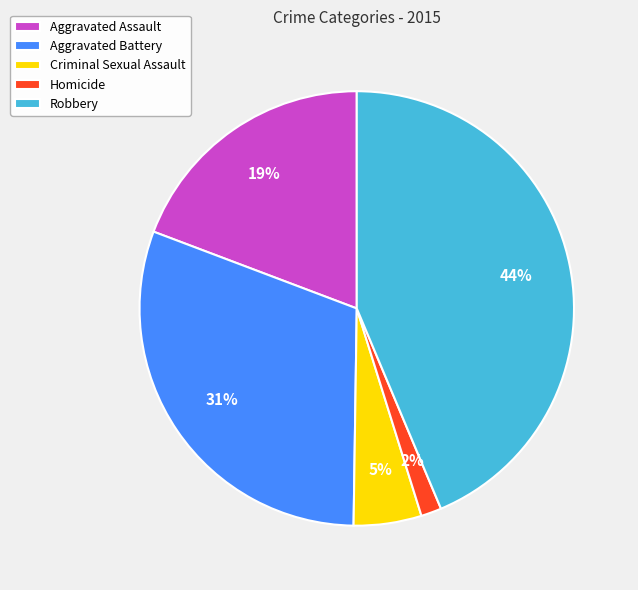

Rank the categories by value from highest to lowest.

Robbery, Aggravated Battery, Aggravated Assault, Criminal Sexual Assault, Homicide